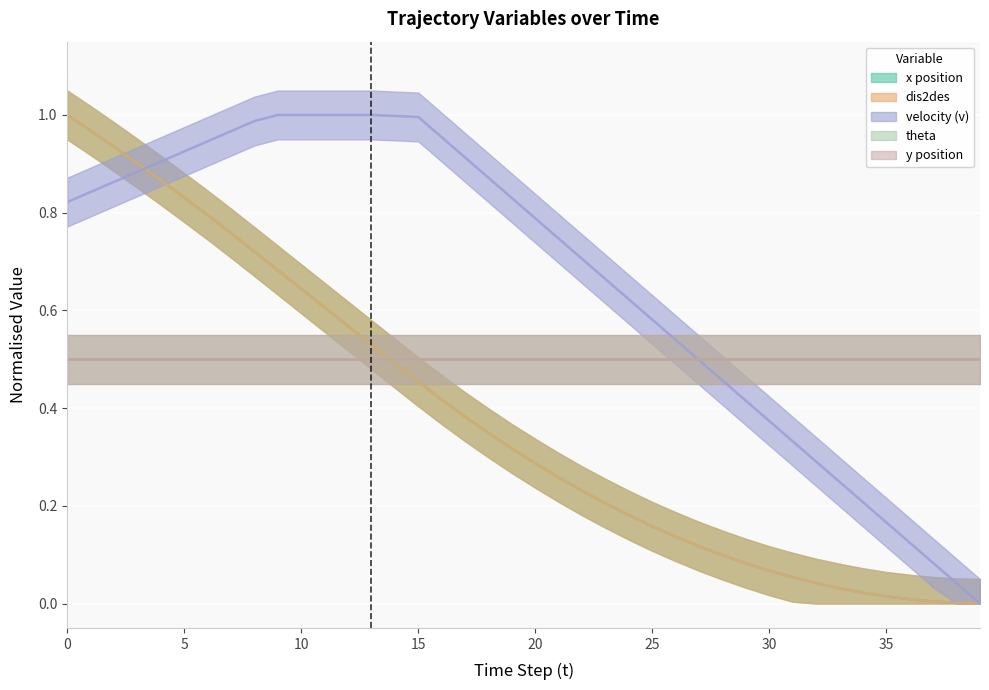

Does the chart display data point markers on the line(s)?

No